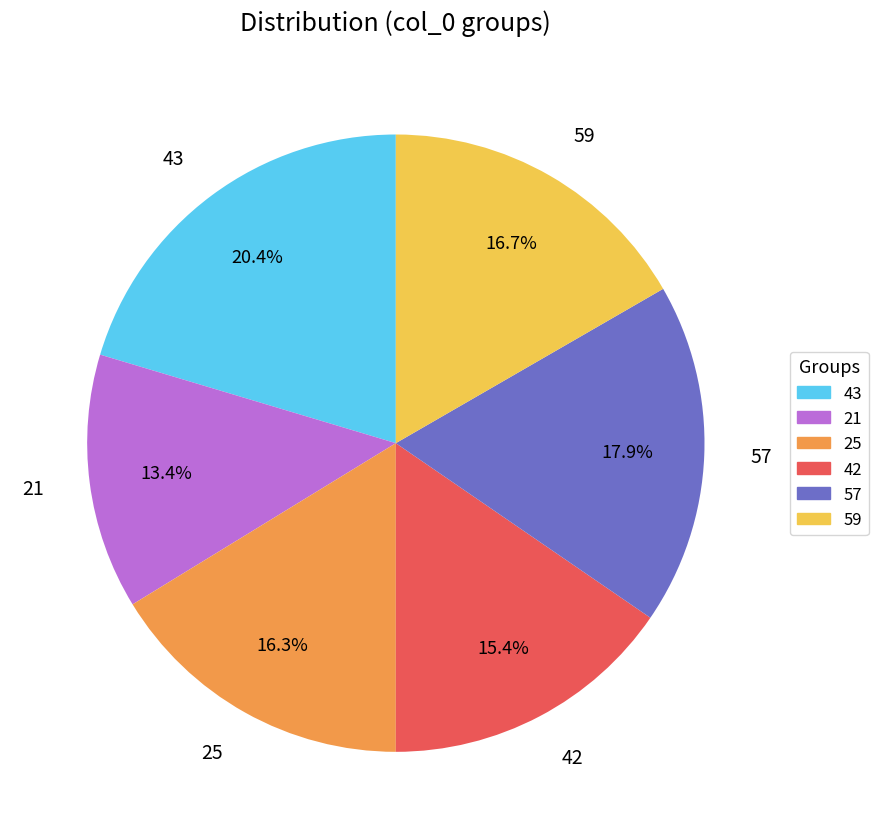

Between 57 and 25, which is larger?

57